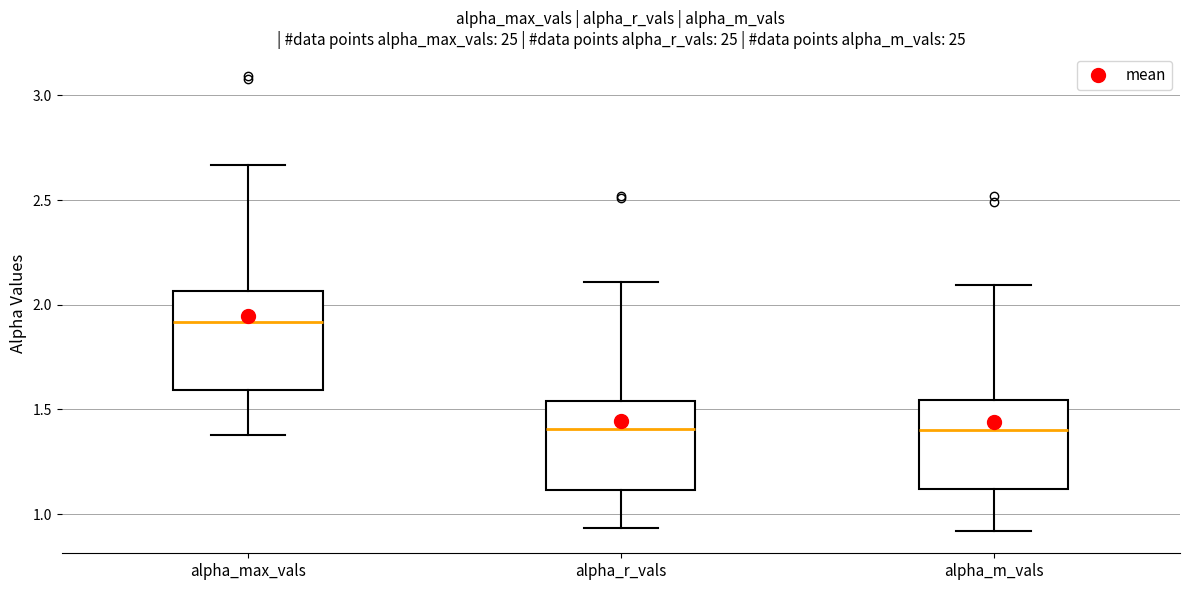

Reading left to right, read every box against the y-axis: the position of its median line, the range the box covers, and the ends of its whiskers. The values are not printed on the chart, so give them approximately, as read against the axis.

alpha_max_vals: median 1.90, box 1.60 to 2.05, whiskers 1.40 to 2.65
alpha_r_vals: median 1.40, box 1.10 to 1.55, whiskers 0.95 to 2.10
alpha_m_vals: median 1.40, box 1.10 to 1.55, whiskers 0.90 to 2.10